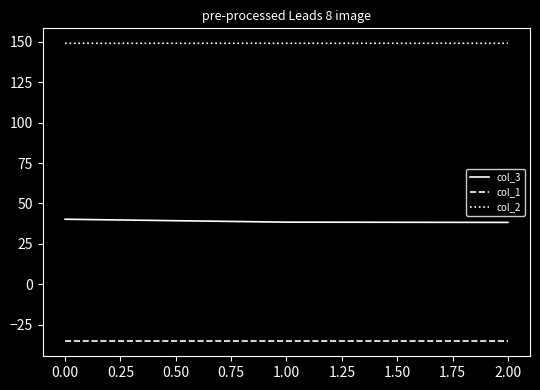

List the series in order of their overall mean, lowest first.

col_1, col_3, col_2